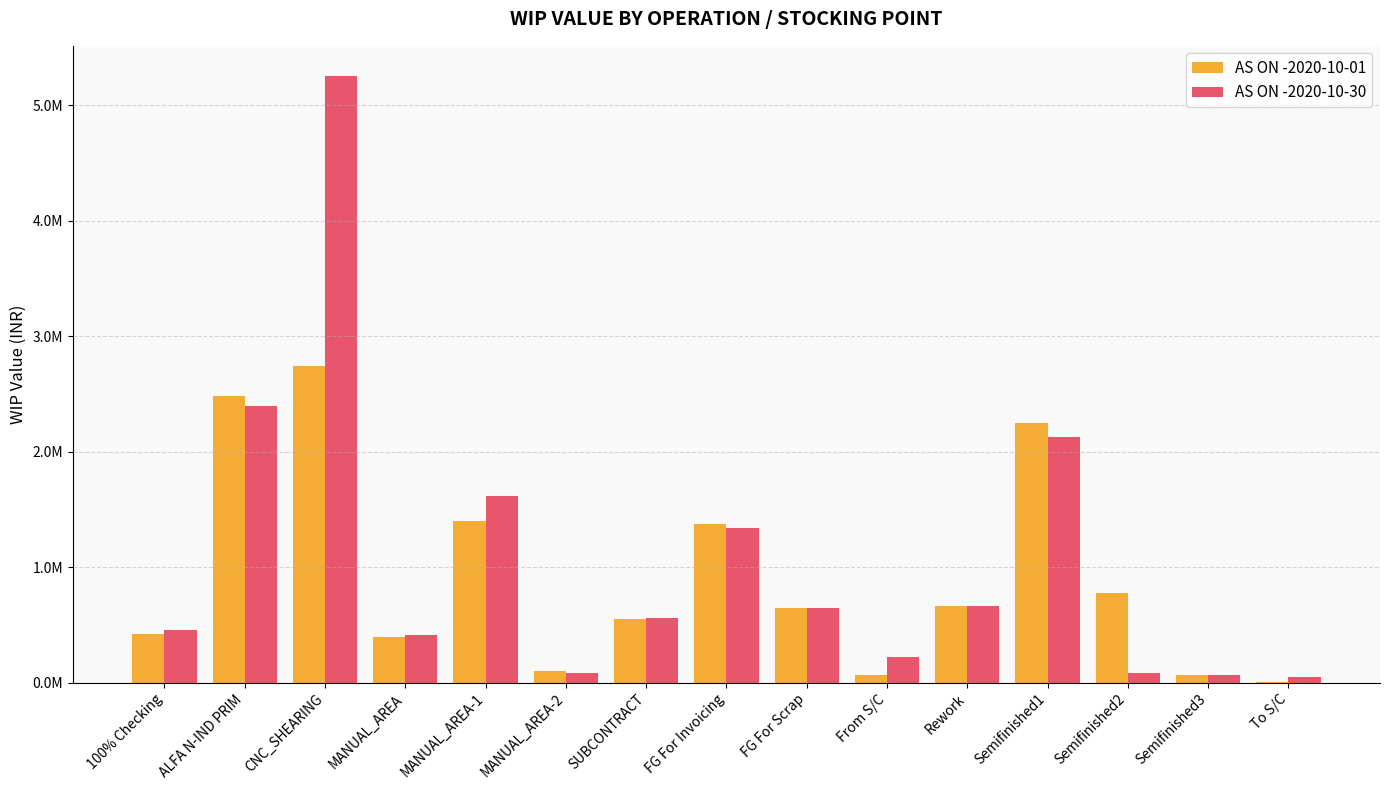

Does the chart contain stacked bars?

No